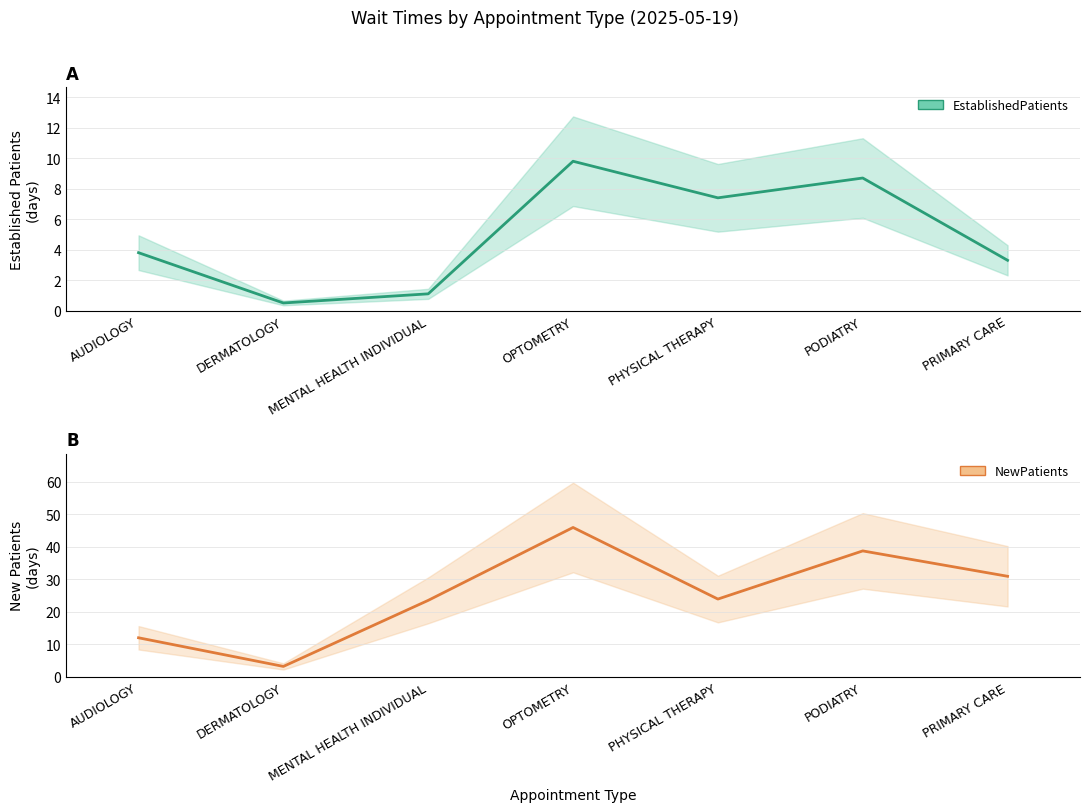

At which category is the sum across all series the highest?

OPTOMETRY